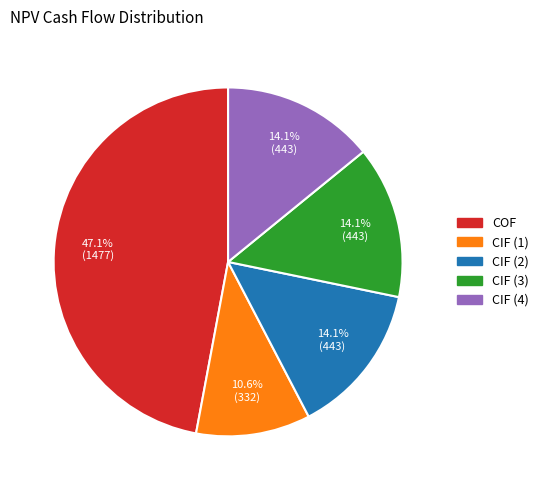

Count the number of slices in the pie.

5